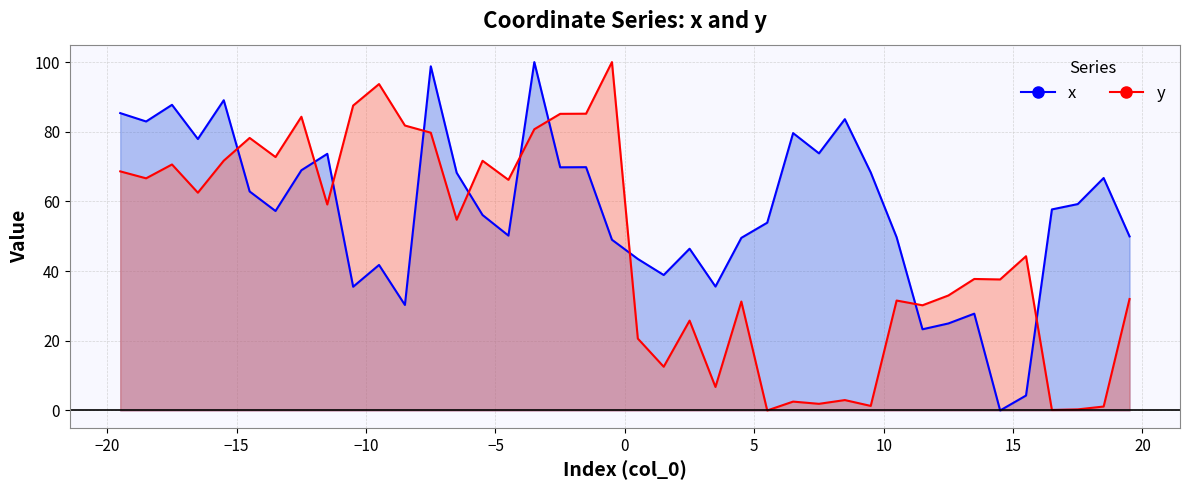

Reading right to left, transcribe all the data shown in this chart.

x: 32.0	1.1	0.3	0.1	44.3	37.6	37.7	33.0	30.2	31.6	1.3	3.0	1.9	2.5	0.0	31.3	6.7	25.8	12.5	20.6	100.0	85.2	85.1	80.7	66.2	71.7	54.7	79.7	81.8	93.7	87.5	59.1	84.3	72.7	78.2	71.7	62.5	70.6	66.6	68.6
y: 50.0	66.7	59.2	57.7	4.3	0.0	27.8	25.0	23.3	49.7	68.3	83.6	73.8	79.6	53.9	49.5	35.6	46.4	38.9	43.5	49.0	69.8	69.8	100.0	50.2	56.1	68.2	98.8	30.3	41.8	35.5	73.7	69.0	57.3	62.9	89.1	77.9	87.7	83.0	85.4